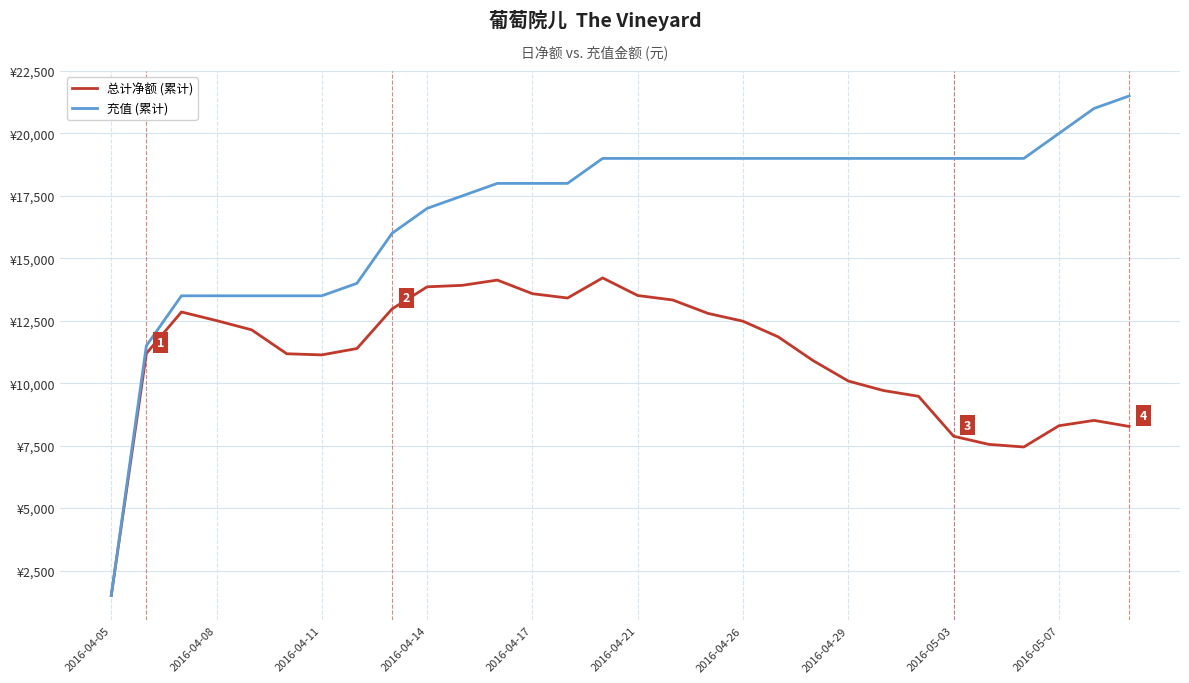

What are all the series names shown in the legend?

总计净额 (累计), 充值 (累计)